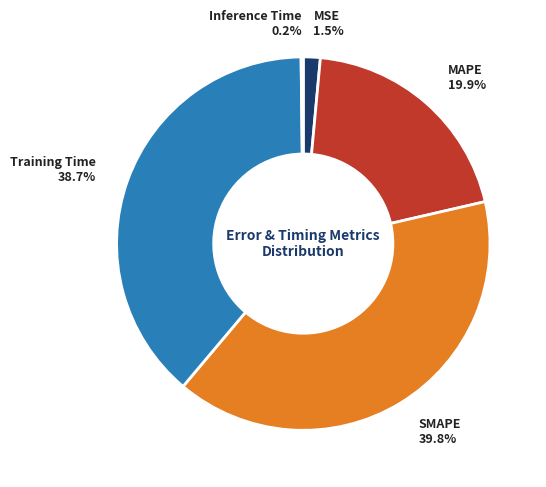

Between MSE and Training Time, which is larger?

Training Time